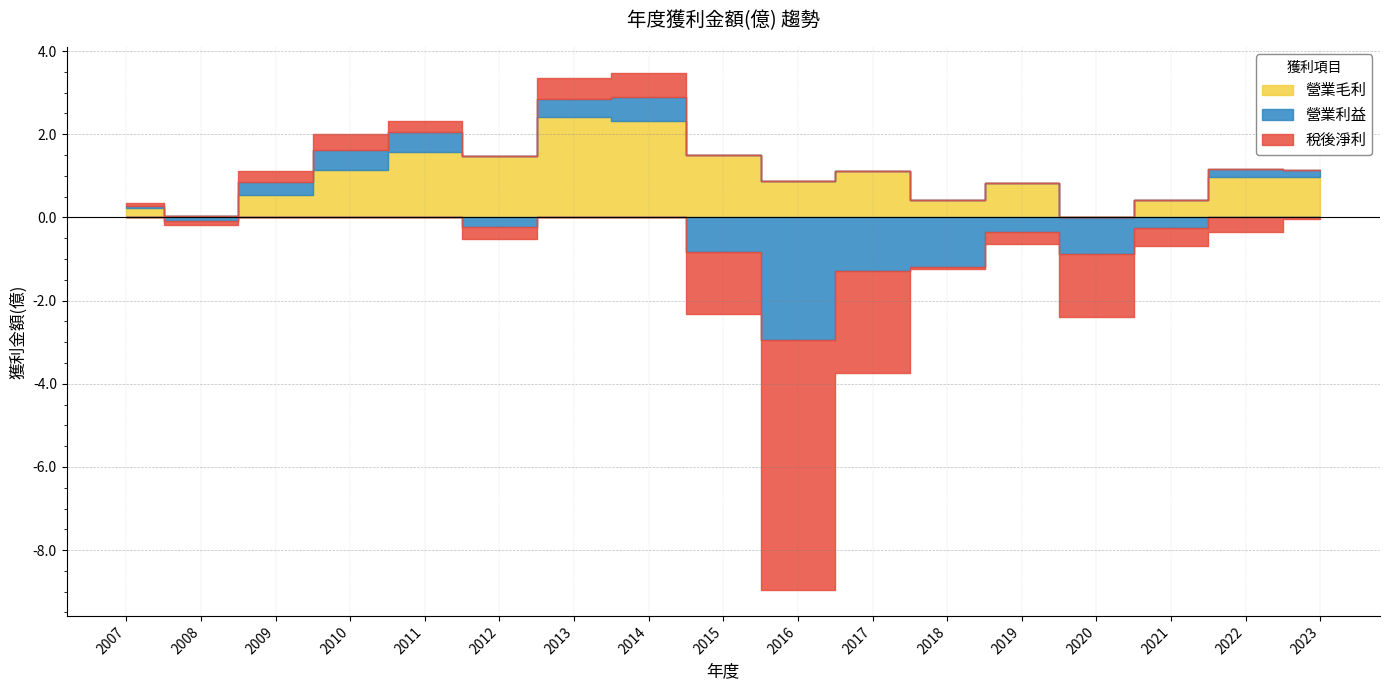

How many values in 營業毛利 are below zero?

1